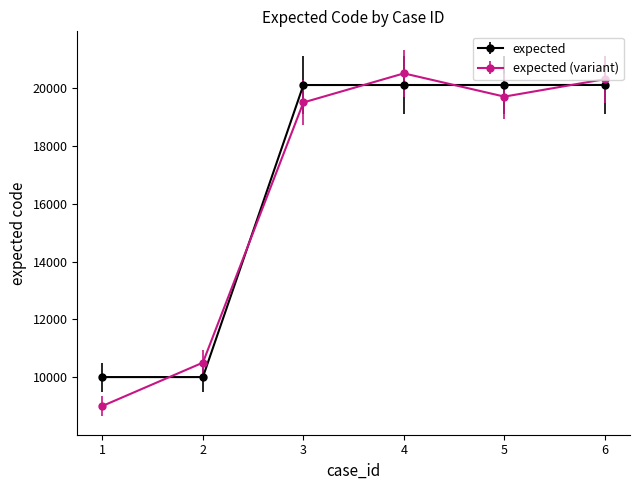

How many lines are shown in the chart?

2